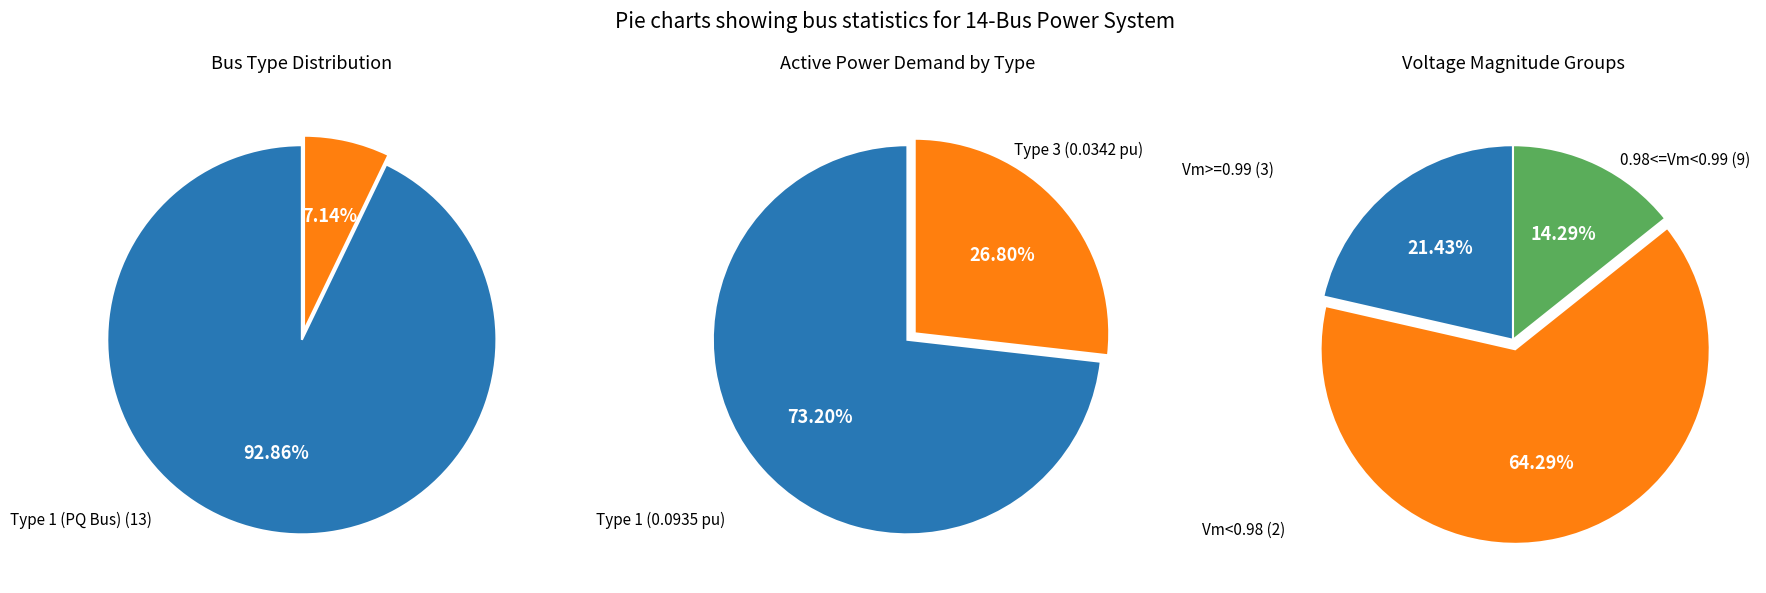

Do Bus 7 (Type 1) and Bus 5 (Type 1) together represent more than half of the pie?

No